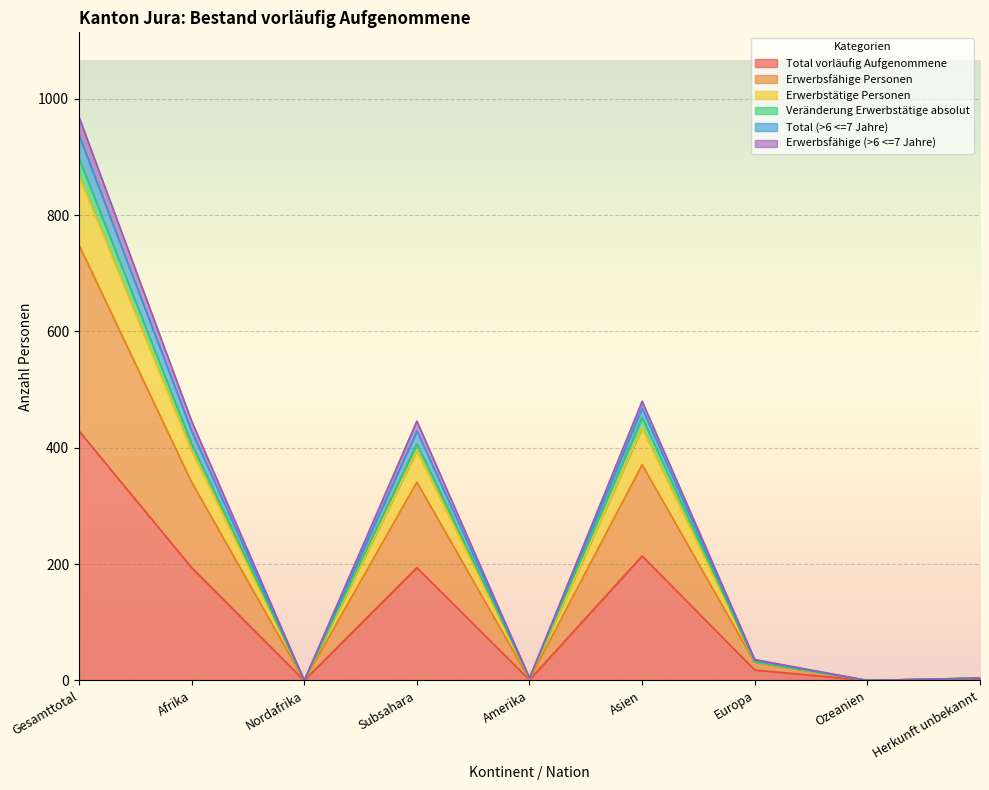

At which label is Total (>6 <=7 Jahre) closest to 374?

Asien